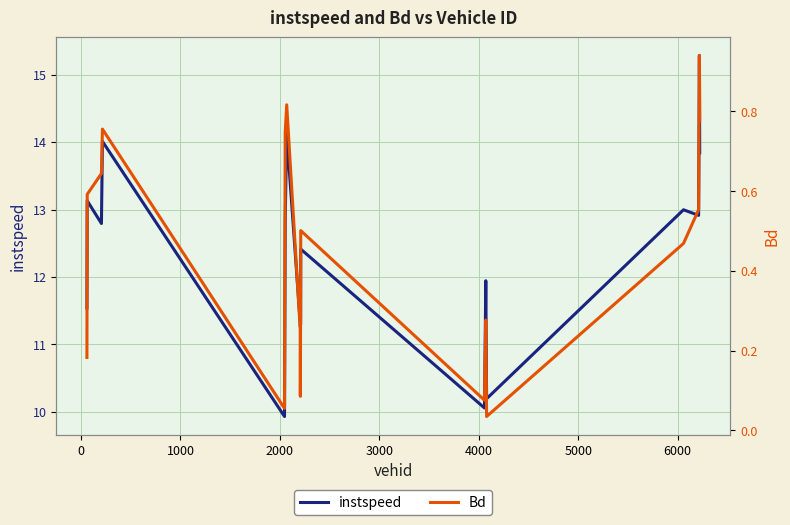

What is the average value of the Bd series?

0.4